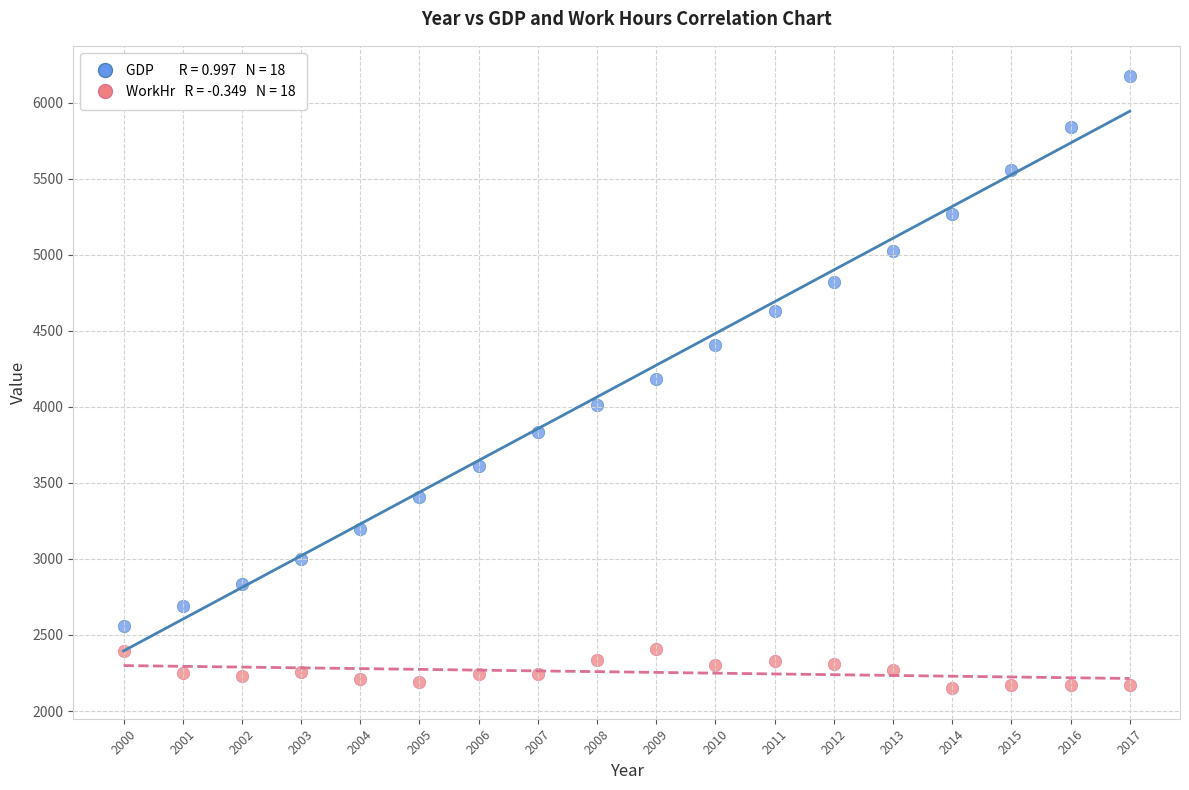

Across all data points, what is the range of X values (max minus min)?

17.0